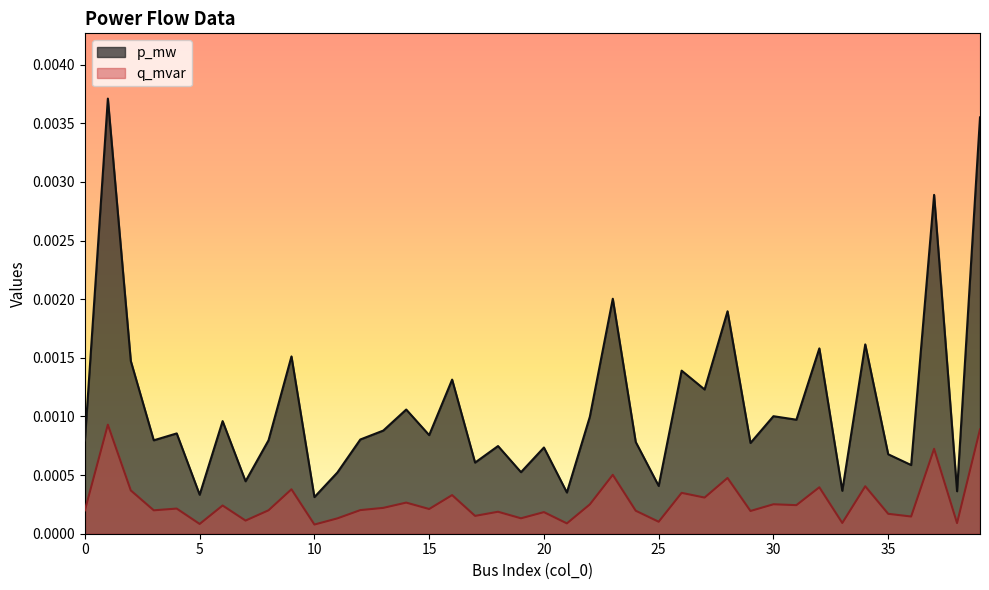

Which label corresponds to the smallest value in the chart?

10